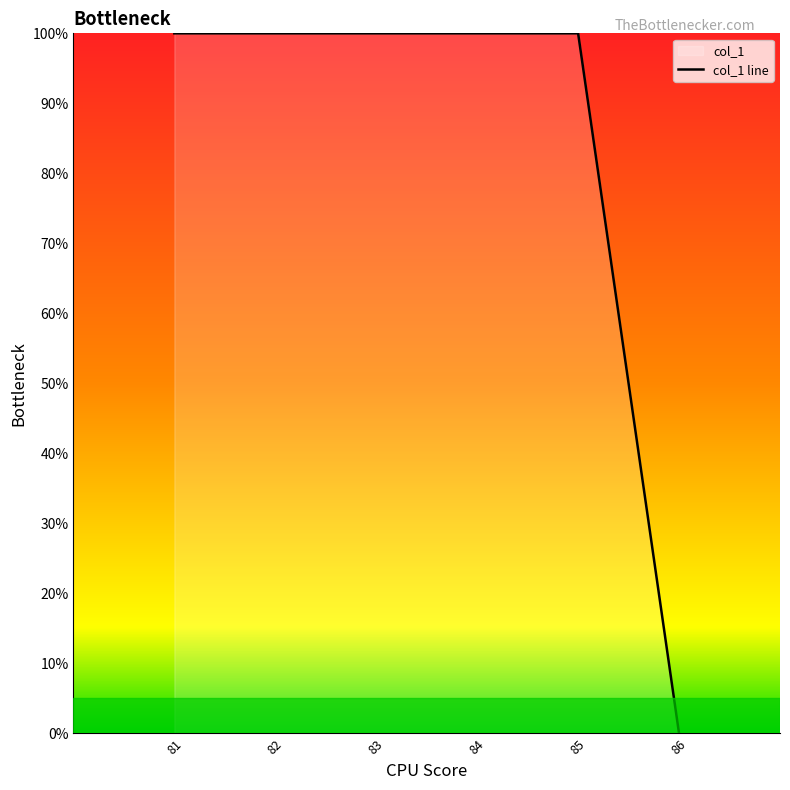

Does the chart display data point markers on the line(s)?

No